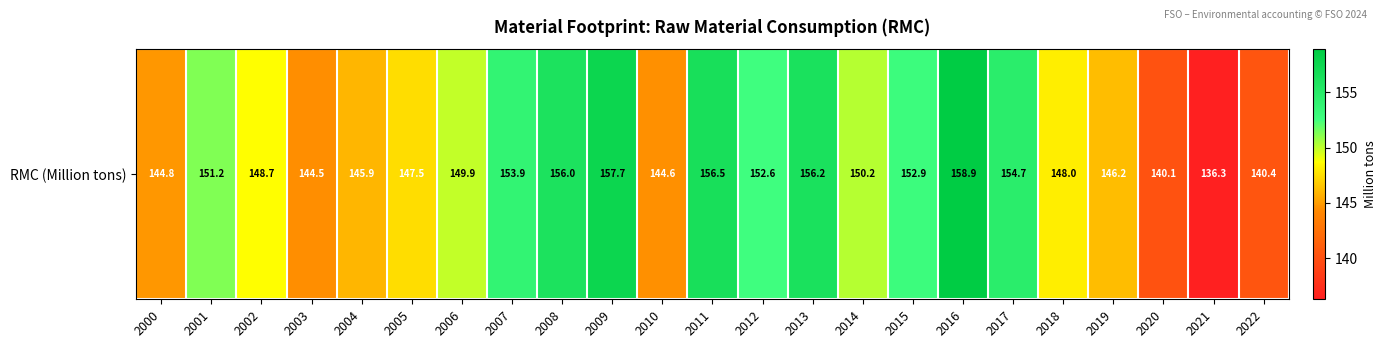

What is the change in value from 2001 to 2008?

+4.8